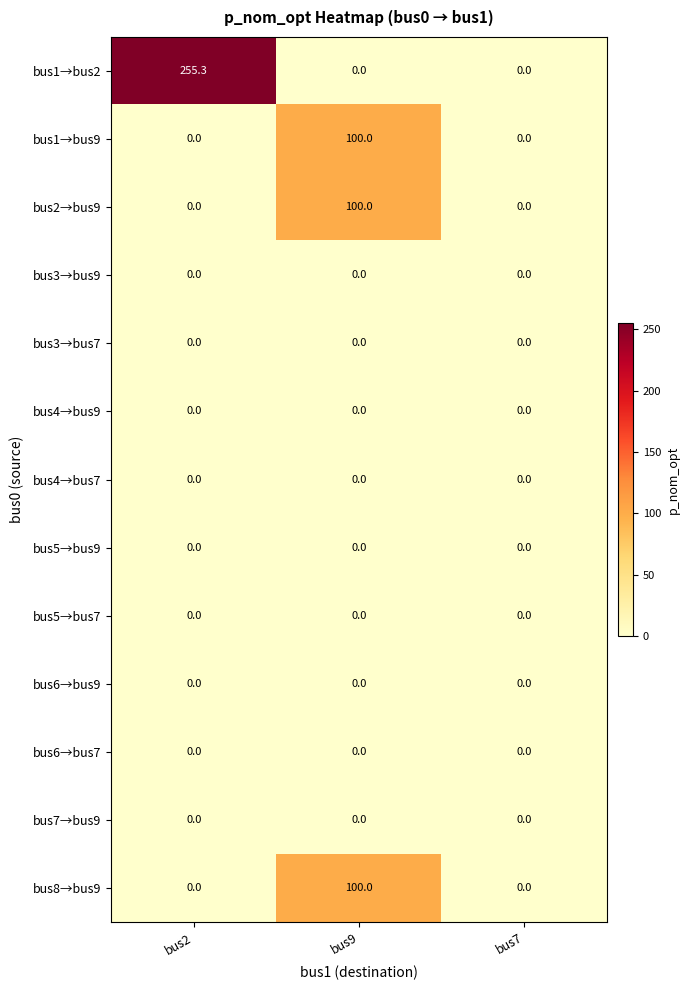

At how many categories does at least one series exceed 228?

1